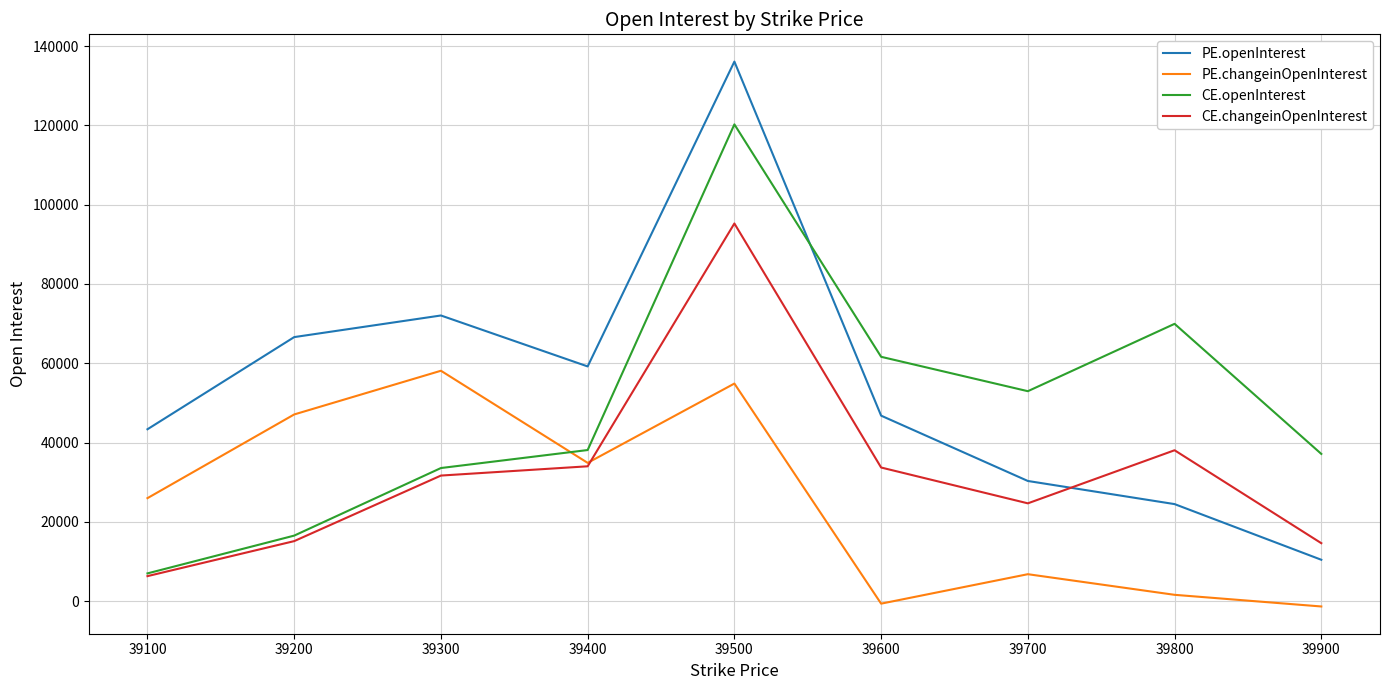

At which category is the sum across all series the highest?

39500